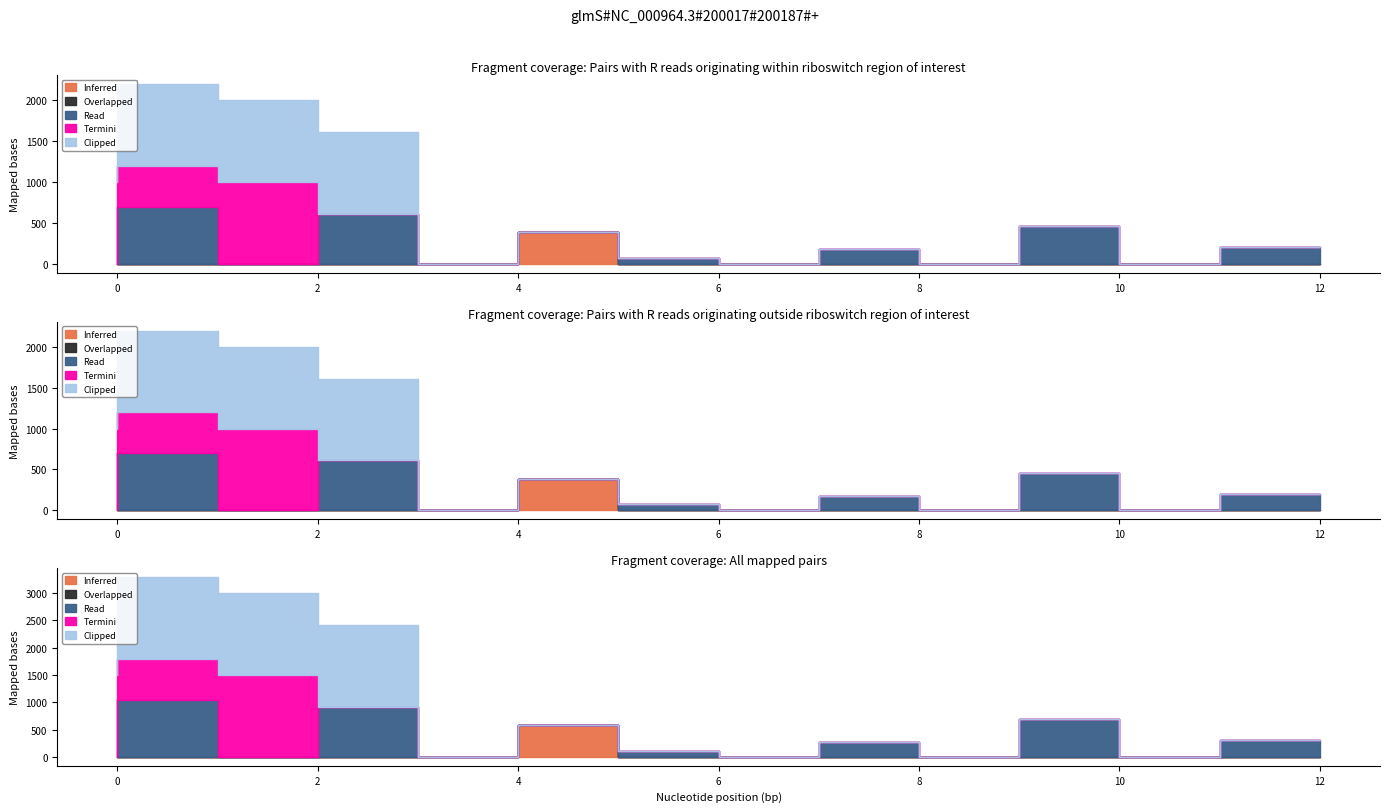

True or false: Clipped has more than 1 interior local peaks.

False